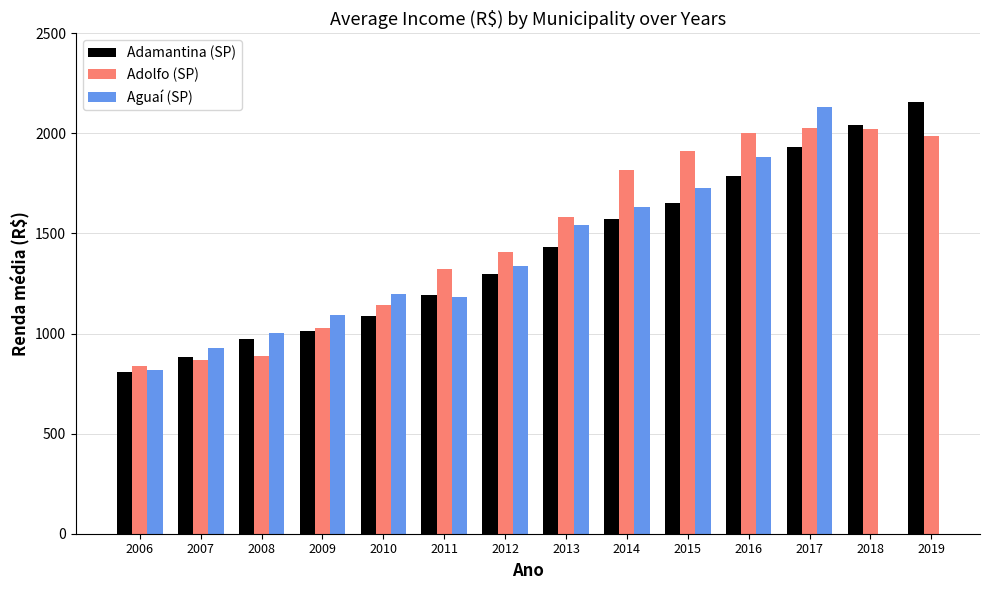

What is the value of the Aguaí (SP) bar at the 1st from the left?

817.0